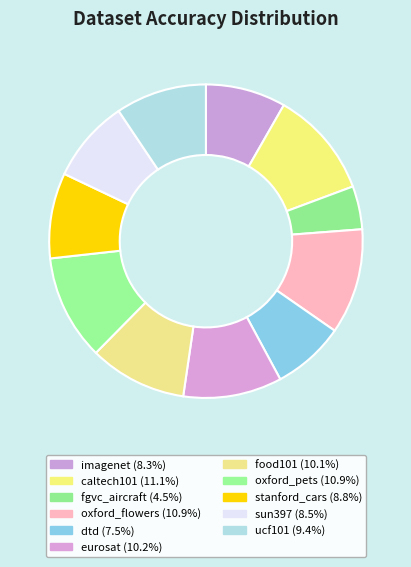

Count the number of slices in the pie.

11